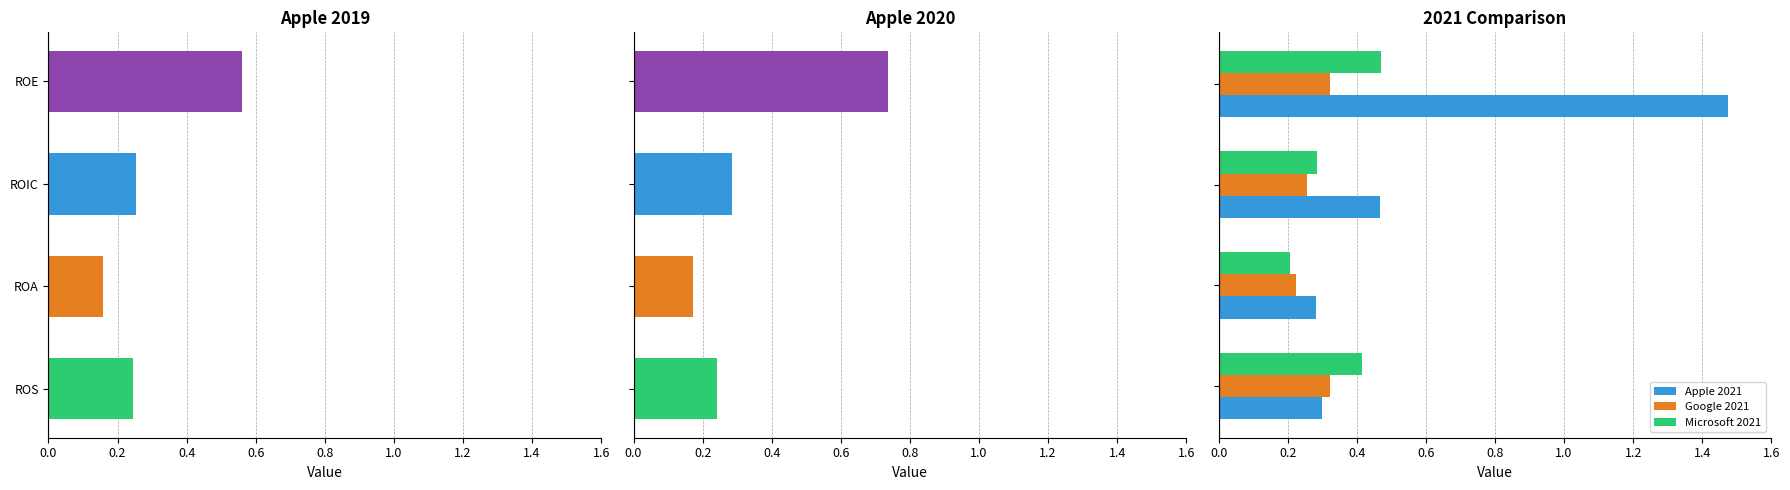

Are the bars grouped side by side (vs. stacked)?

Yes